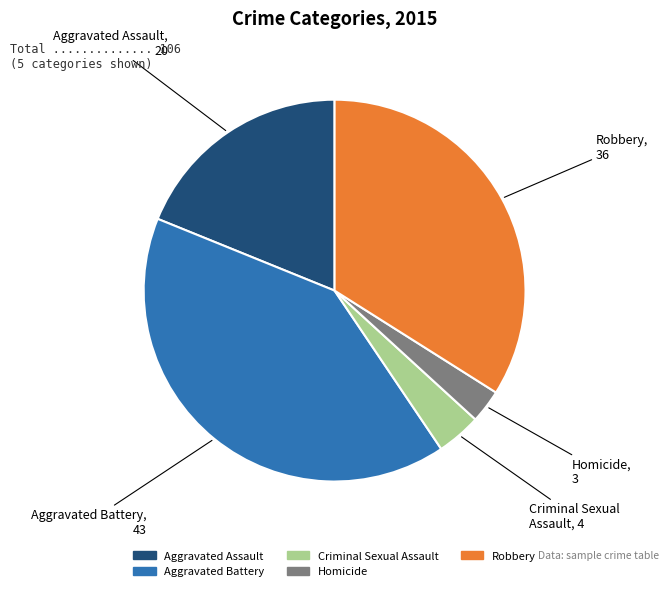

Which slice is the smallest?

Homicide